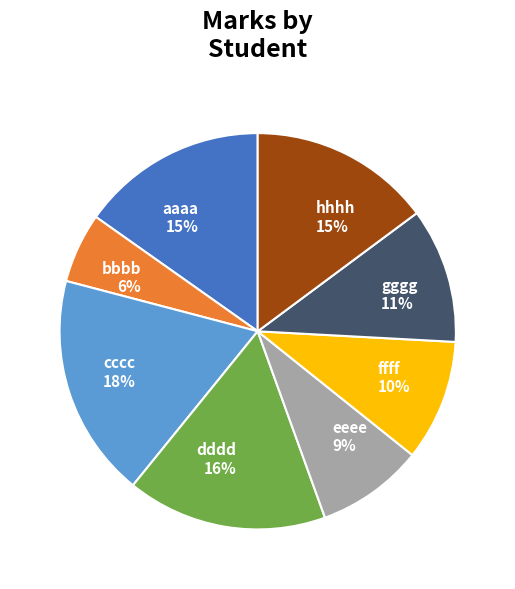

How many segments does this pie chart have?

8